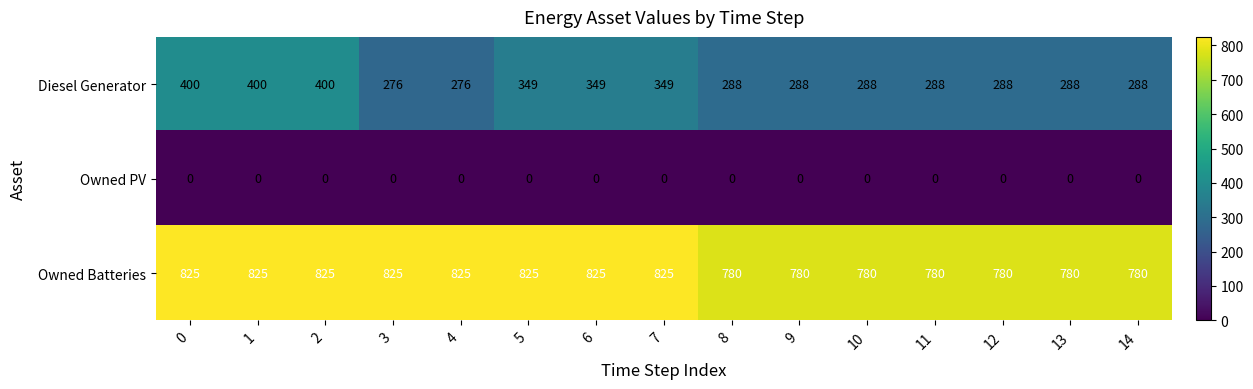

What is the difference between the highest and lowest values at 6?

825